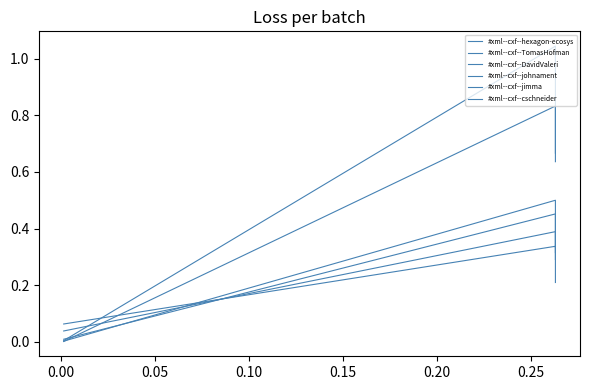

Which series has the largest total across all categories?

#xml--cxf--DavidValeri